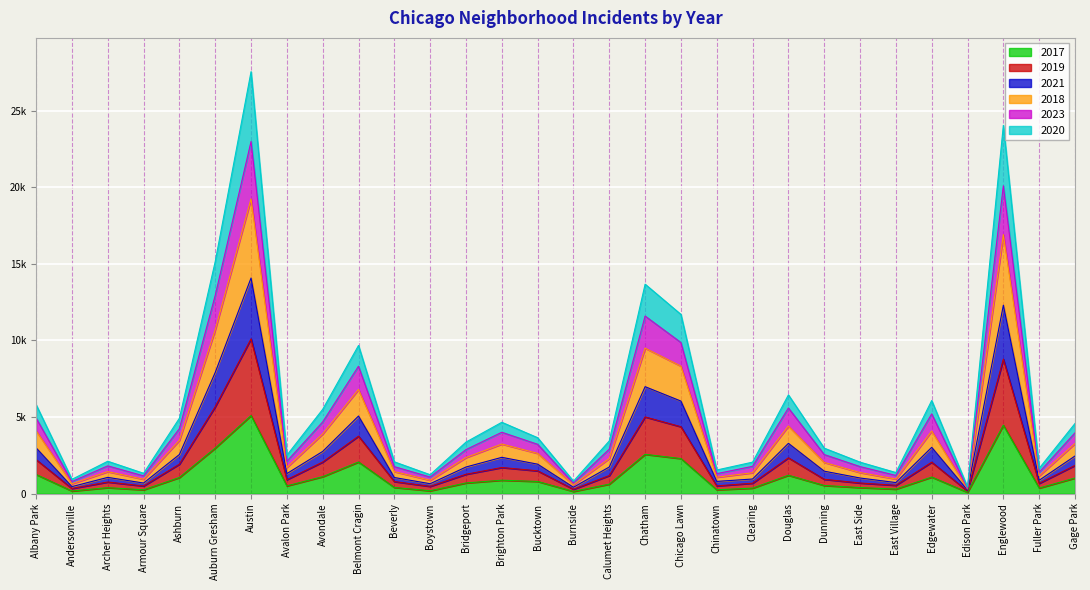

At which label is 2017 closest to 2591?

Chatham